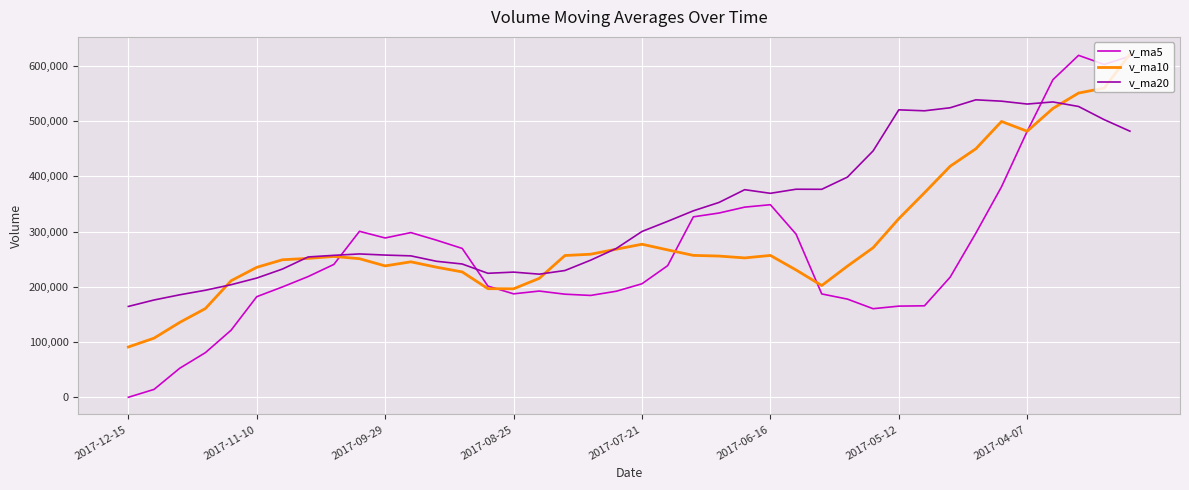

Rank the series by their average value, from lowest to highest.

v_ma5, v_ma10, v_ma20